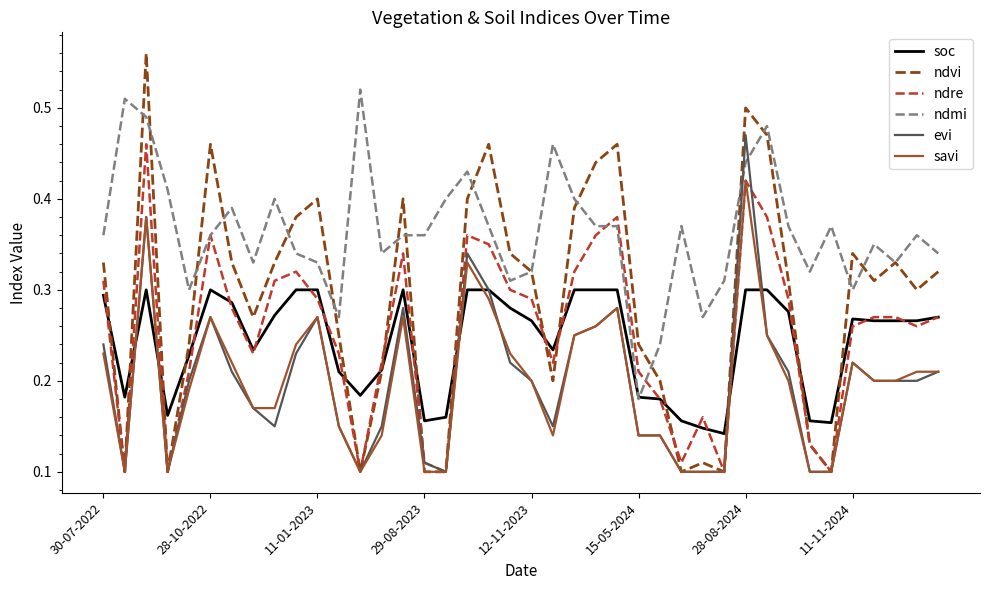

True or false: savi and ndmi cross at least once.

False